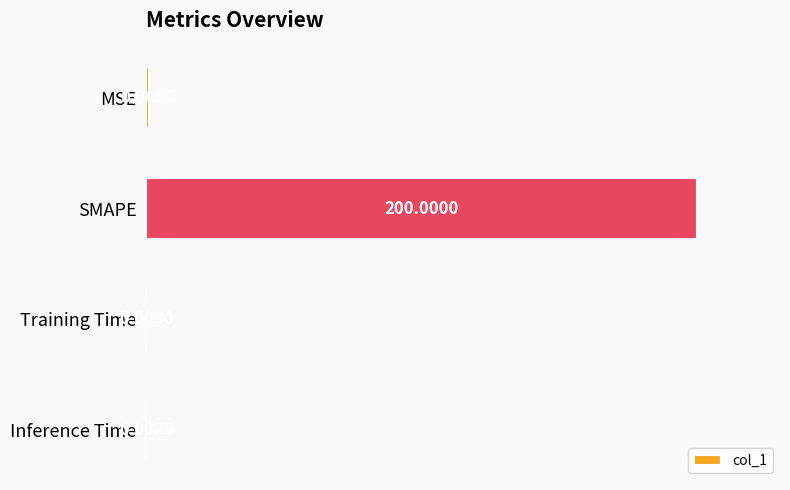

What is the sum of all values?

1.0